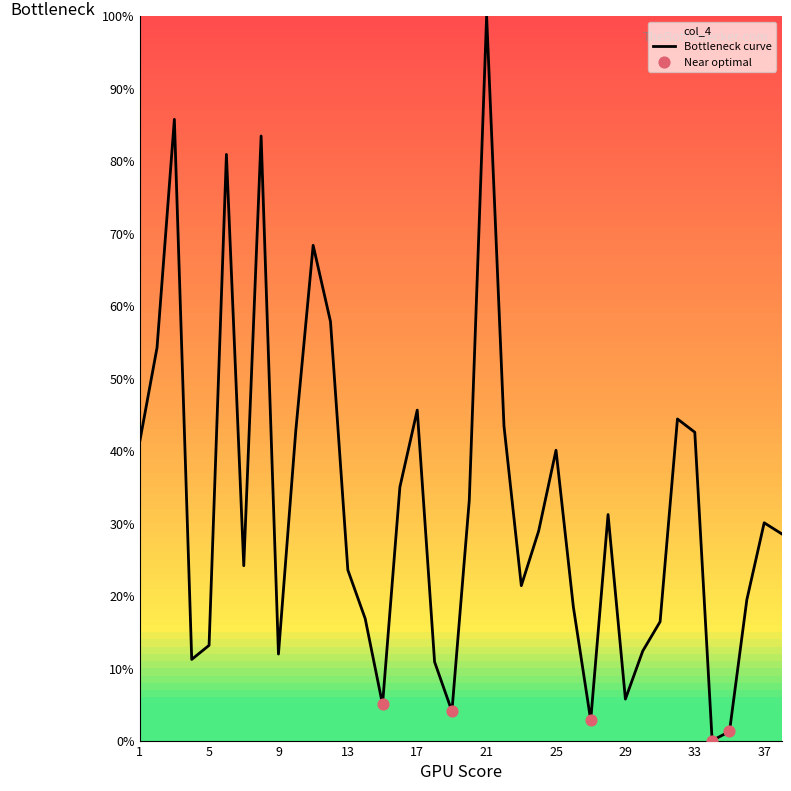

Which has a higher value, 7 or 25?

25